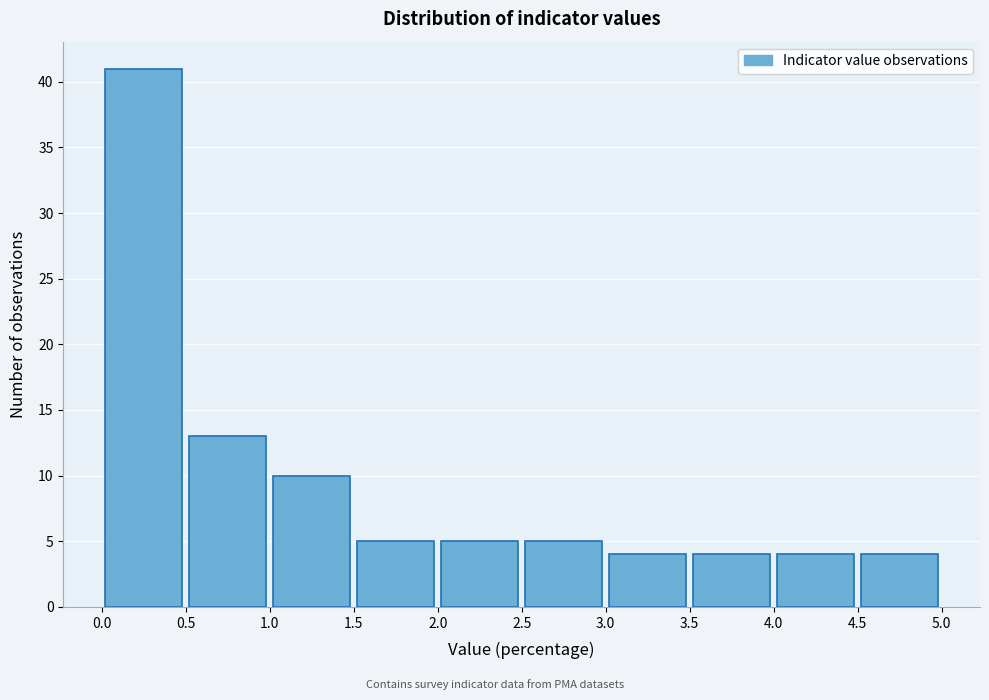

How tall is the bar that spans 1.0 to 1.5 on the x-axis? The values are not printed on the chart, so give them approximately, as read against the axis.

10